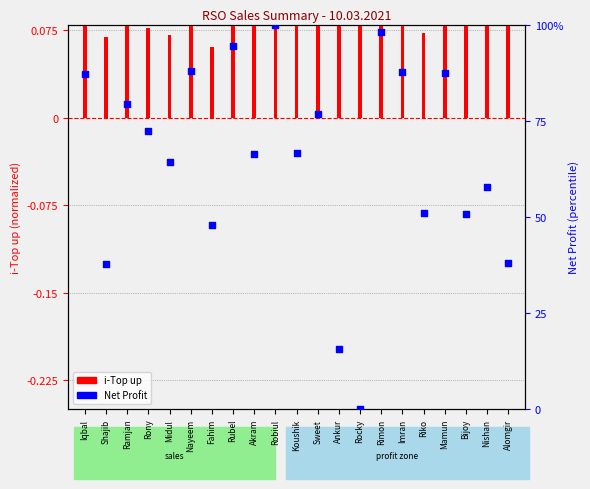

At which category is the sum across all series the highest?

Robiul